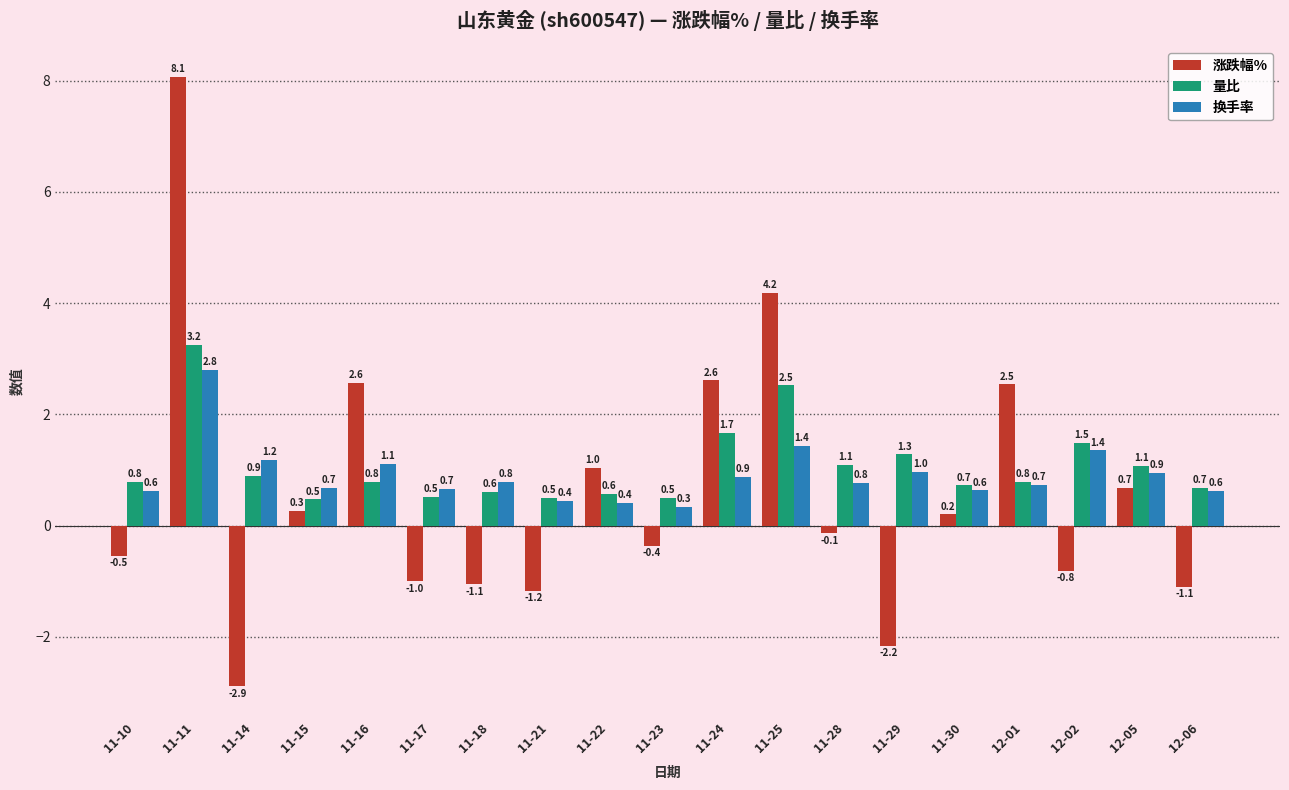

Which series has the widest spread of values?

涨跌幅%